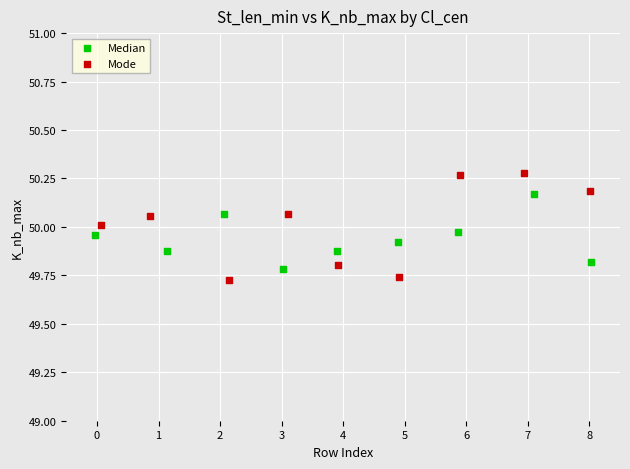

Which series has the widest spread of Y values?

Mode